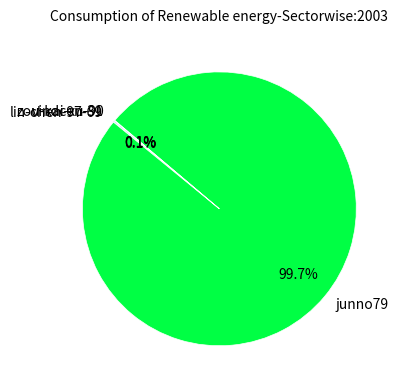

Does junno79 account for over 50% of the chart?

Yes